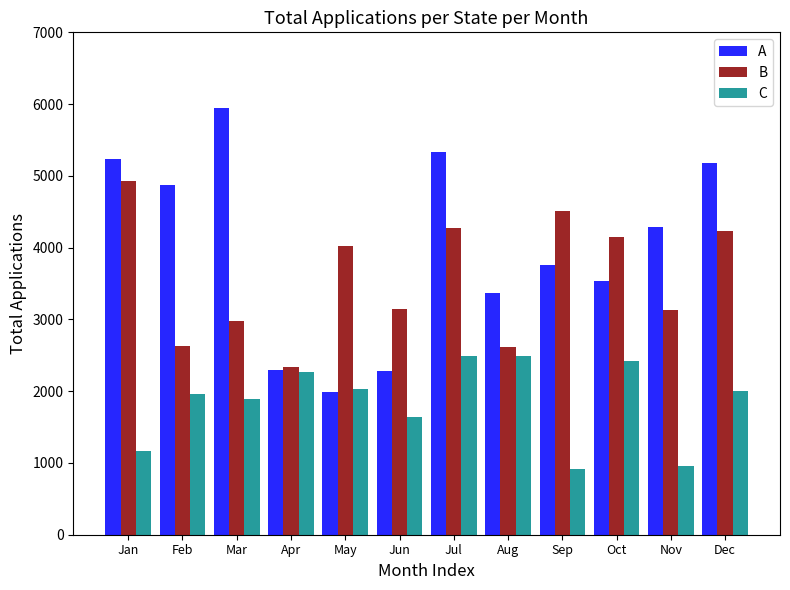

What is the difference between the maximum and minimum values in the B series?

2589